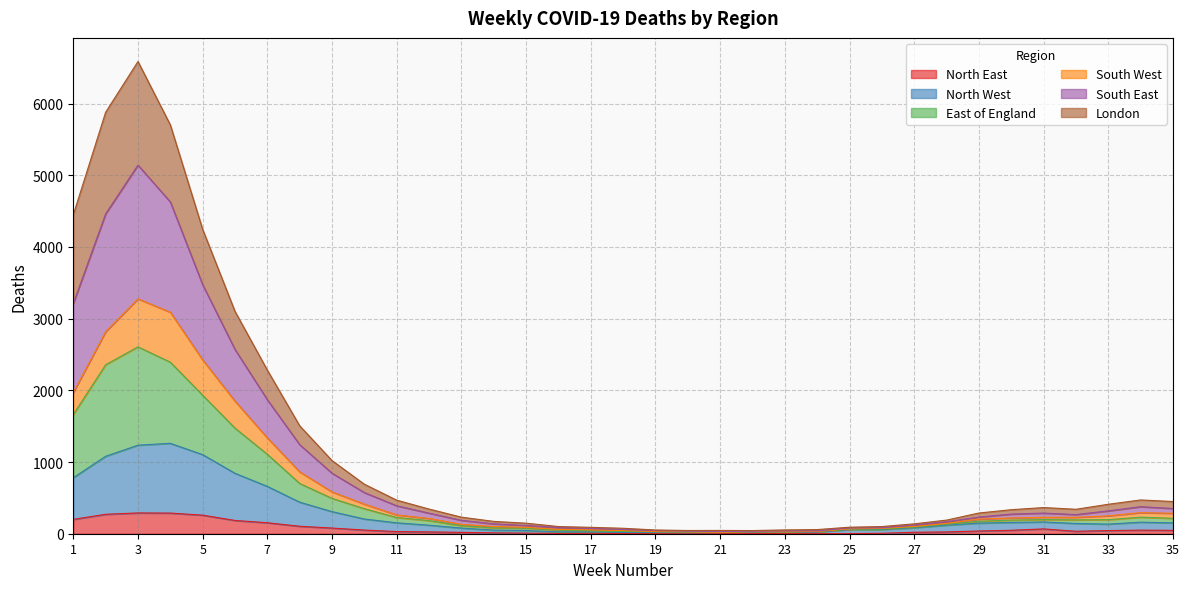

What is the spread (max minus min) of values at 14?

160